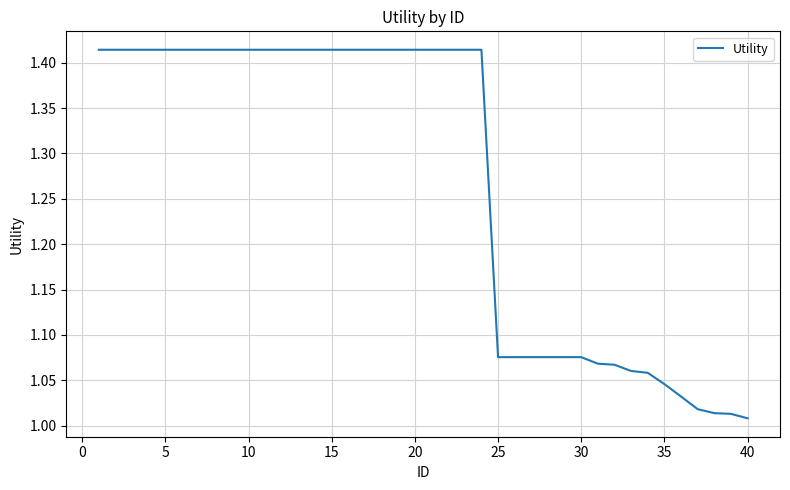

What is the difference between the maximum and minimum values?

0.4